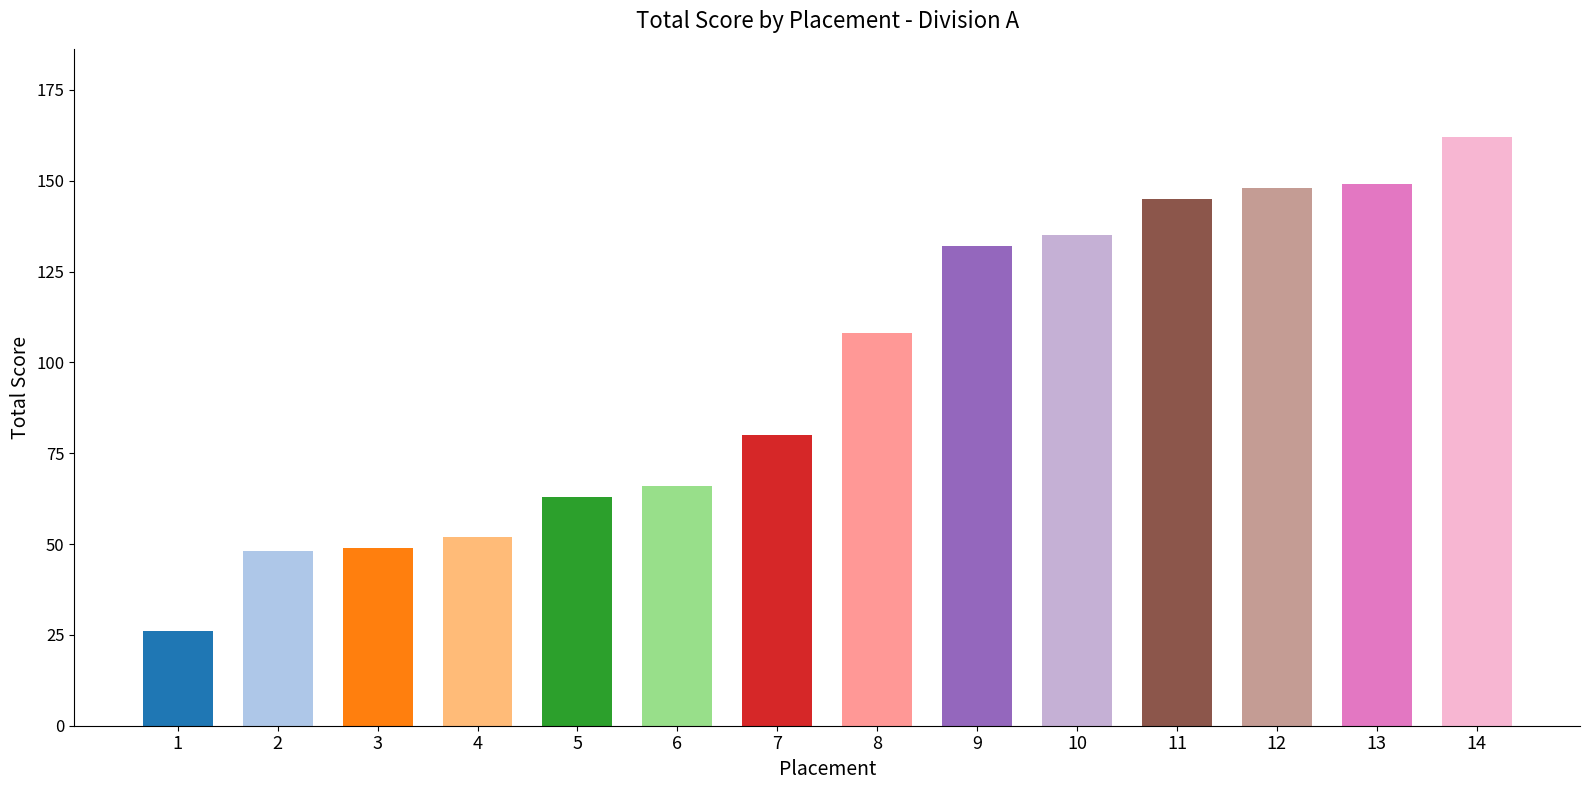

What is the difference between the second highest and second lowest values?

101